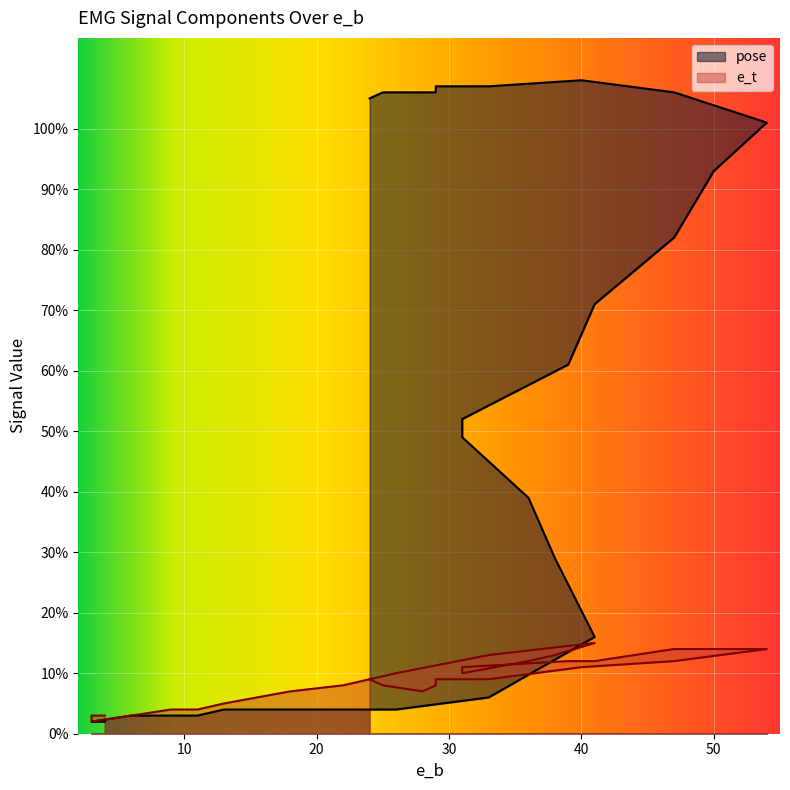

How many data points in e_t are less than 8?

19